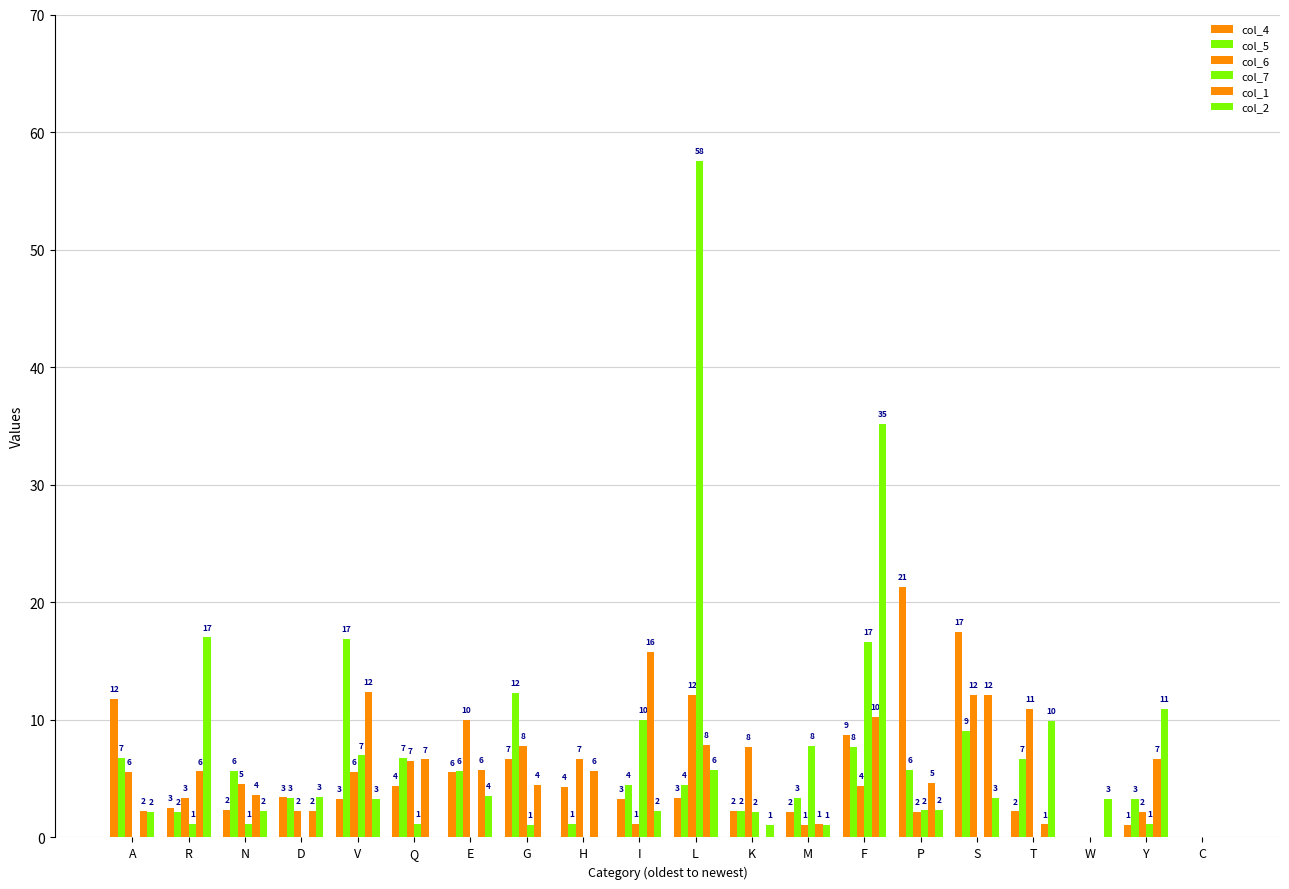

What is the value of the col_5 bar at the 7th from the left?

5.6